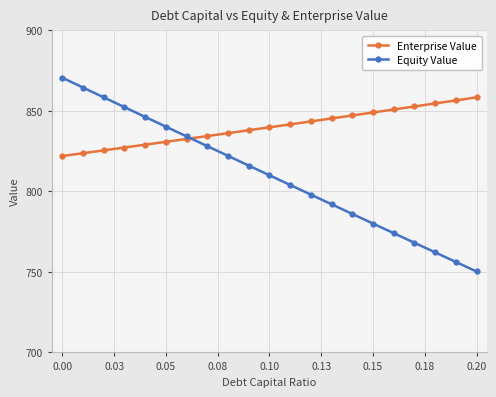

Which series has the widest spread of values?

Equity Value